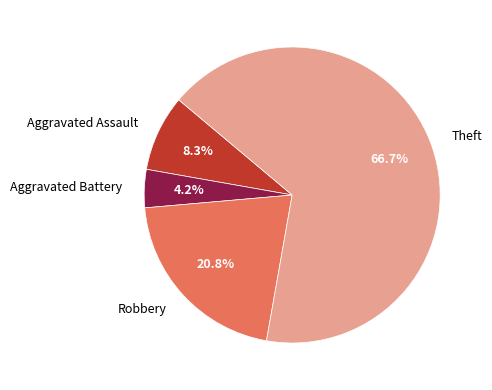

To the nearest percent, what portion does Aggravated Battery represent?

4%